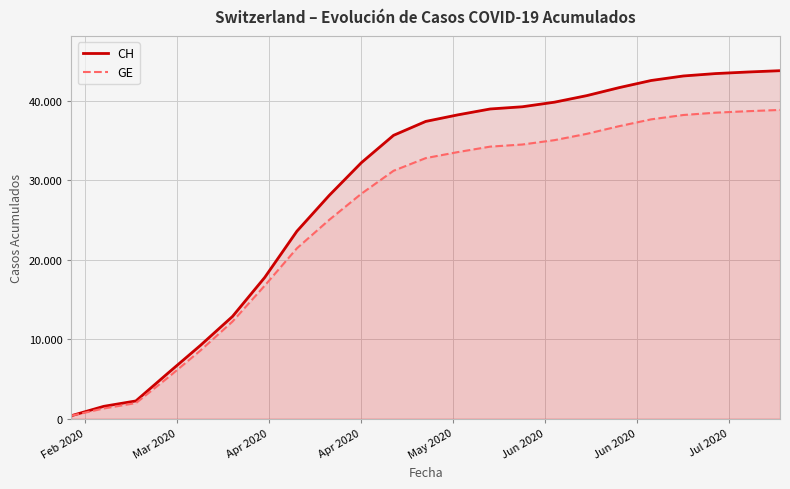

Reading right to left, list all the values displayed in this chart.

CH: 43763	43596	43400	43098	42530	41627	40626	39804	39225	38946	38210	37382	35631	32187	28063	23574	17754	12852	9196	5731	2226	1544	375
GE: 38827	38668	38481	38190	37642	36779	35820	35028	34477	34211	33528	32767	31174	28284	24991	21424	16726	12210	8554	5174	1955	1278	375